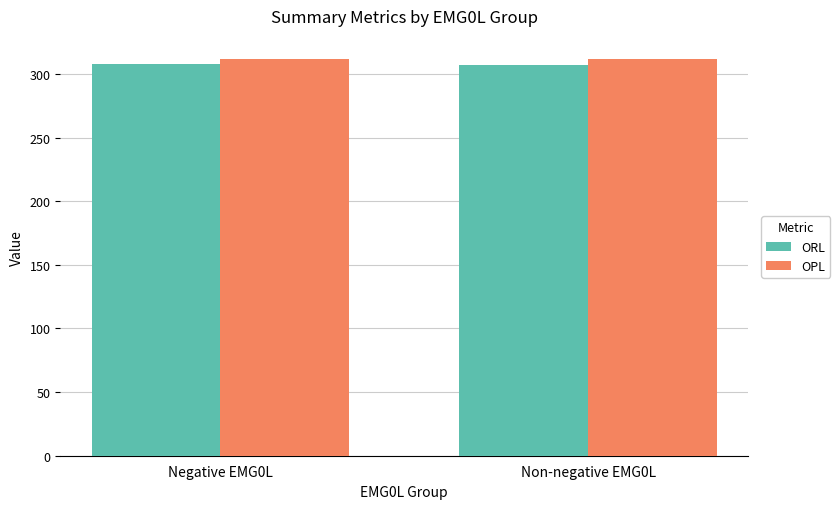

The OPL series shows 419.0 at Negative EMG0L. True or false?

False